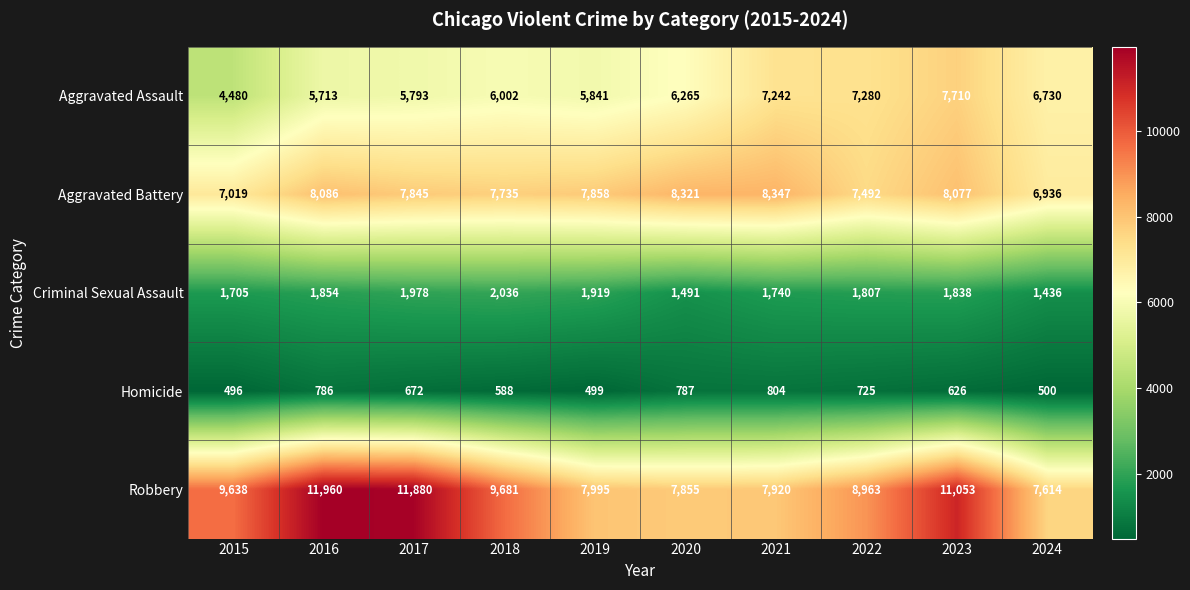

Which series has the largest range (max minus min)?

Robbery